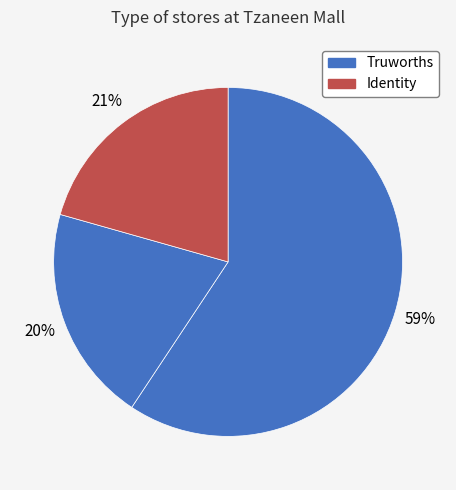

How many slices are in this pie chart?

3